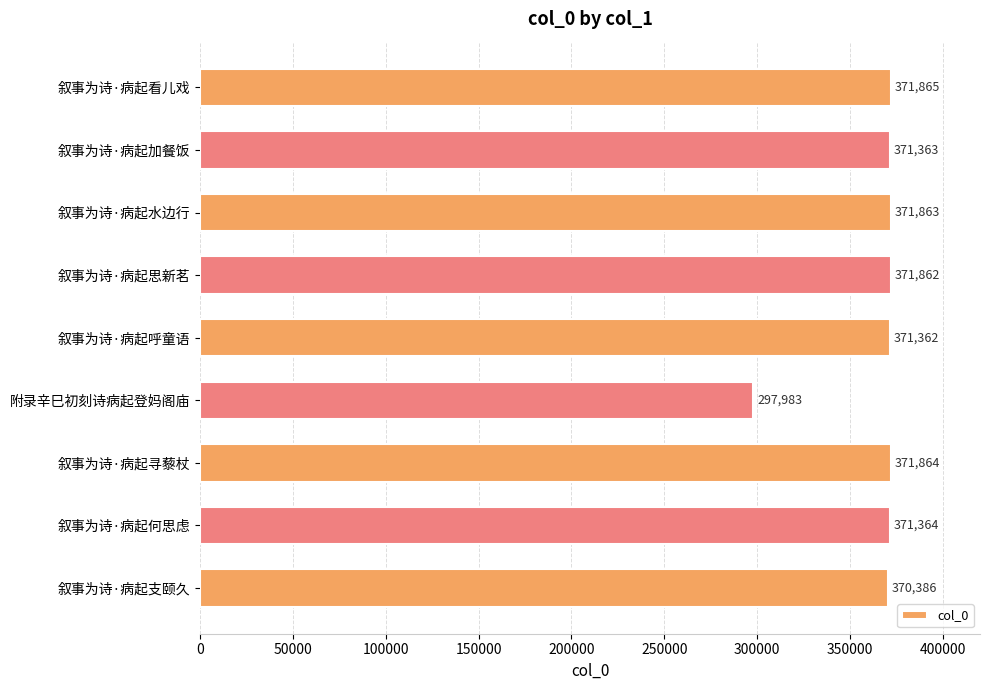

Is it true that the value at 叙事为诗·病起寻藜杖 is 371864?

True